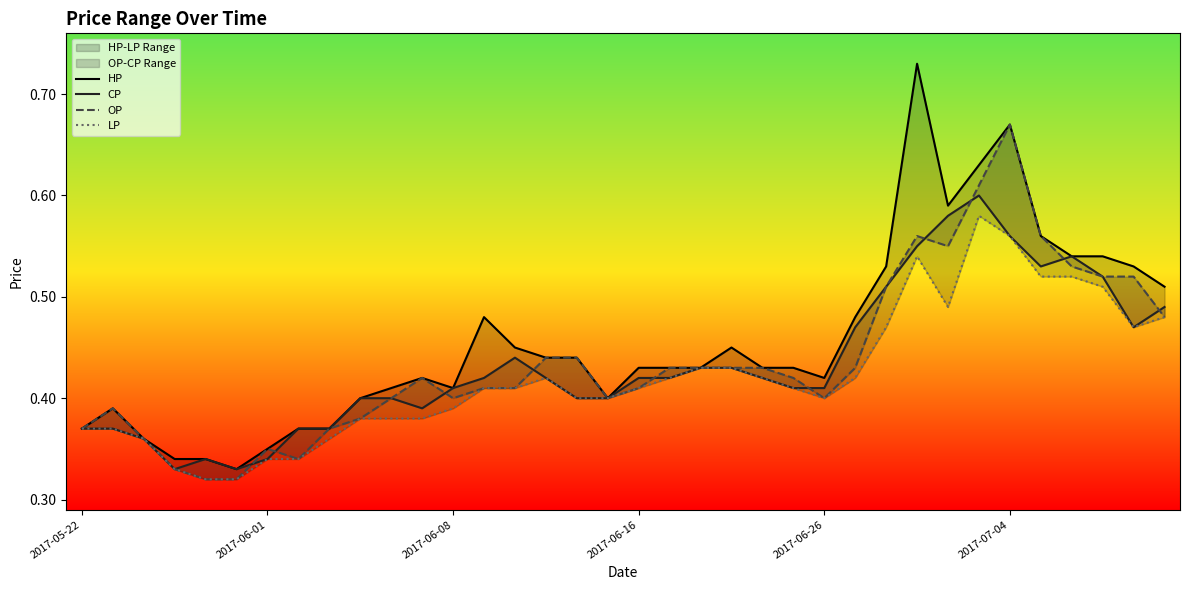

Which series has the widest spread of values?

HP